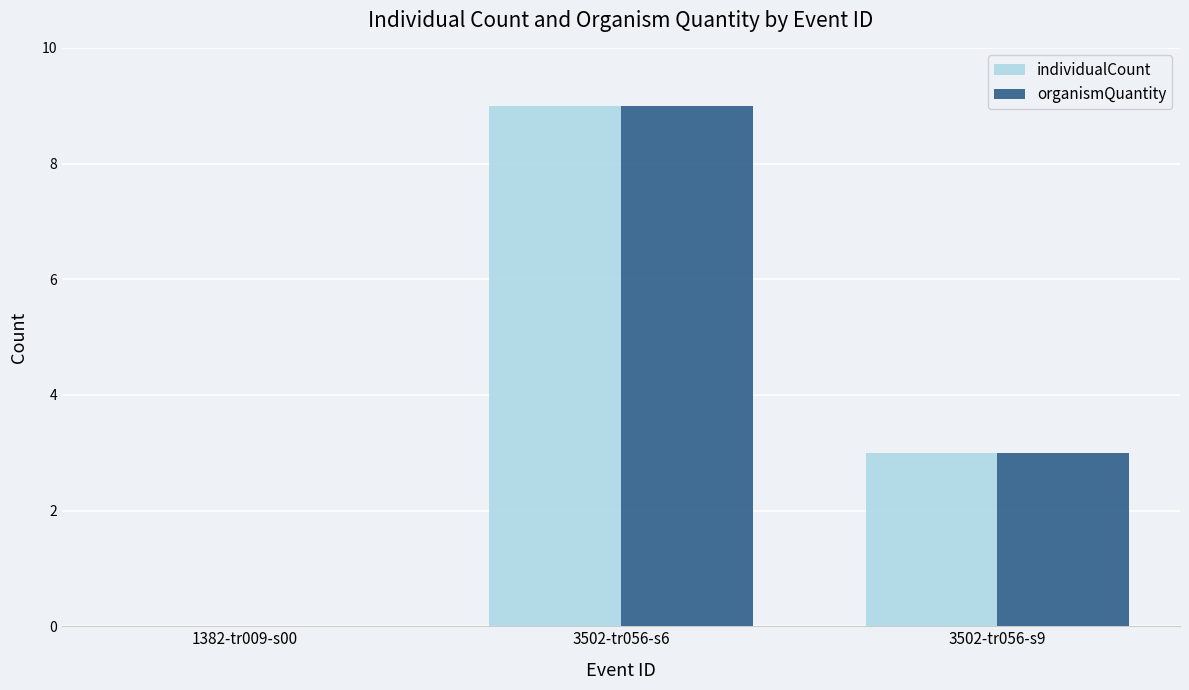

Reading left to right, list all the values displayed in this chart.

individualCount: 1382-tr009-s00=0	3502-tr056-s6=9	3502-tr056-s9=3
organismQuantity: 1382-tr009-s00=0	3502-tr056-s6=9	3502-tr056-s9=3